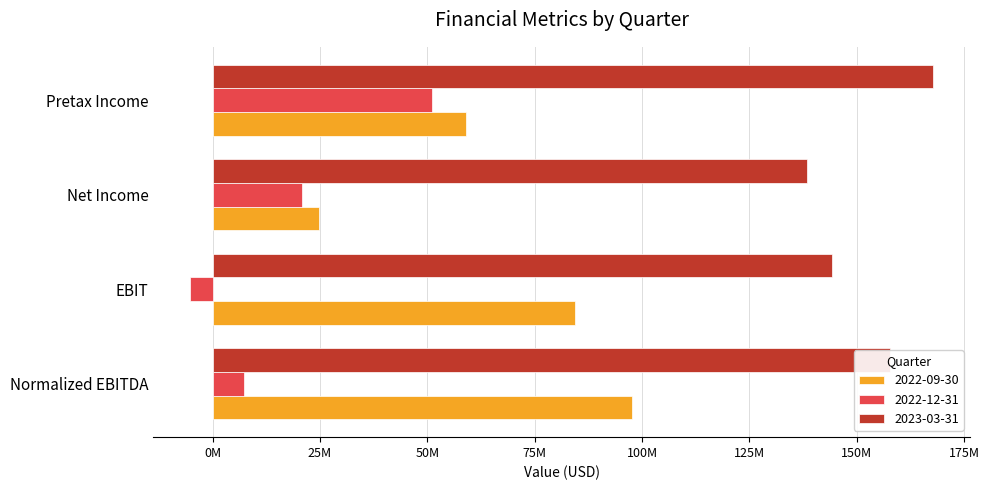

List the labels in order of 2022-09-30 value, smallest first.

Net Income, Pretax Income, EBIT, Normalized EBITDA